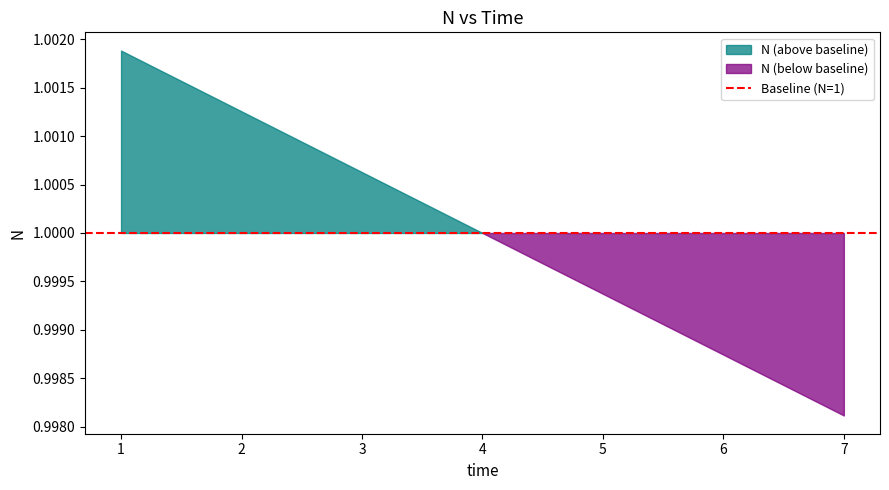

Is it true that the value at 2 is 1.0?

True